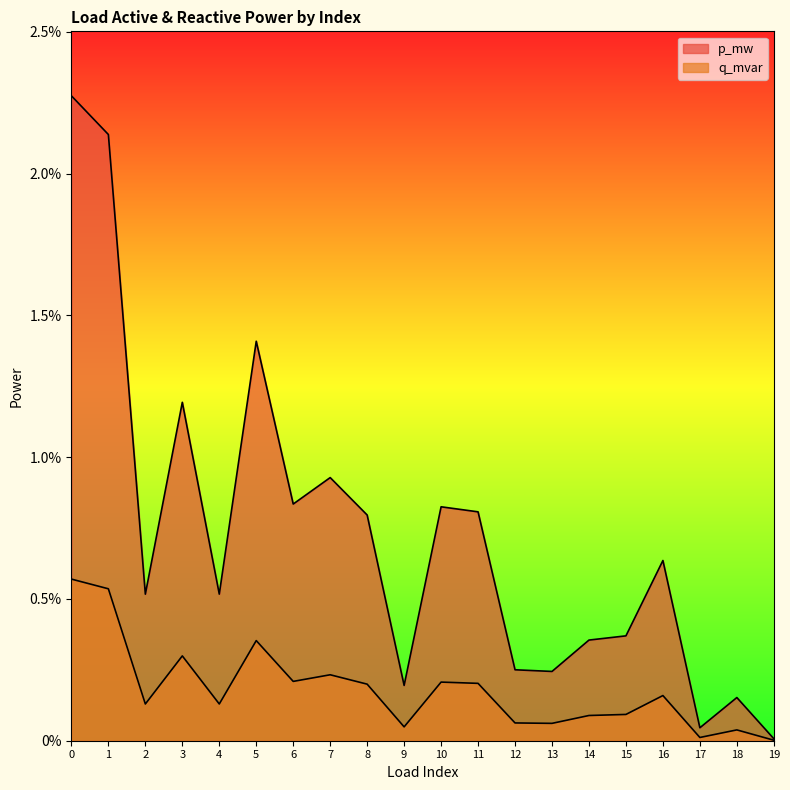

Where is the first local maximum for p_mw?

3